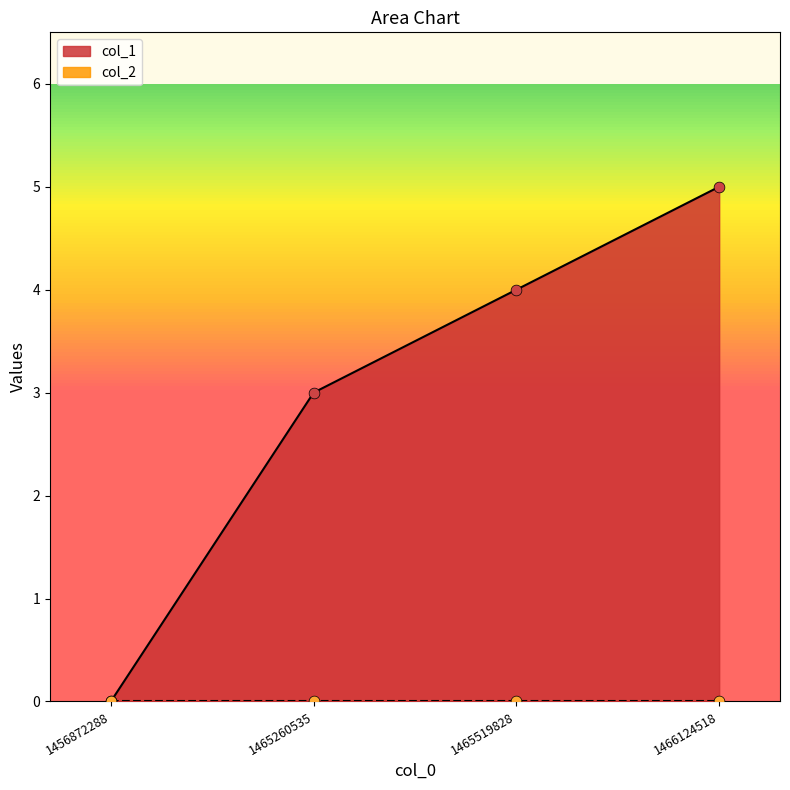

What is the change in value from 1465519828 to 1466124518?

+1